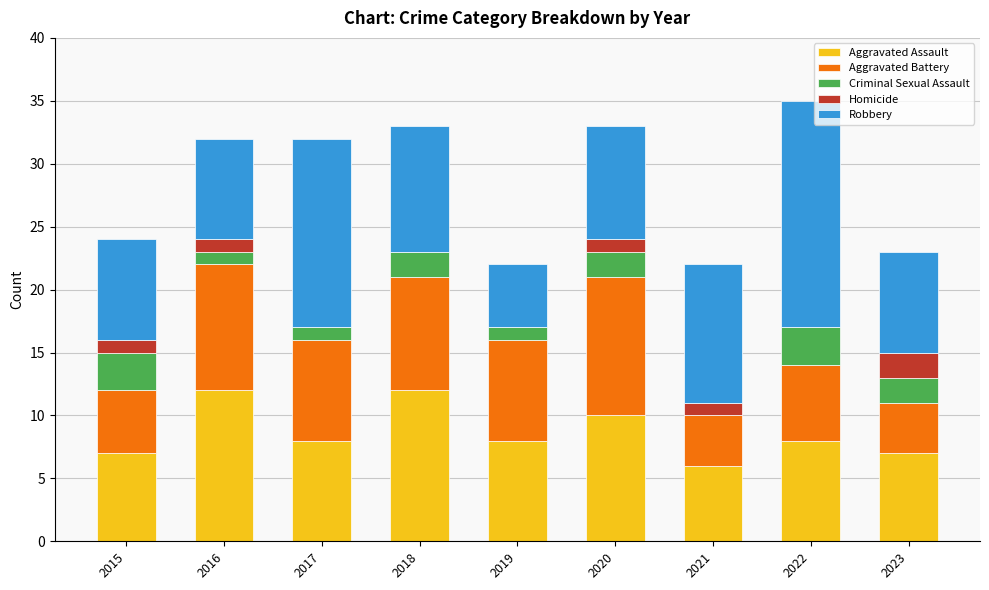

What is the sum of the Aggravated Assault values at 2021 and 2020?

16